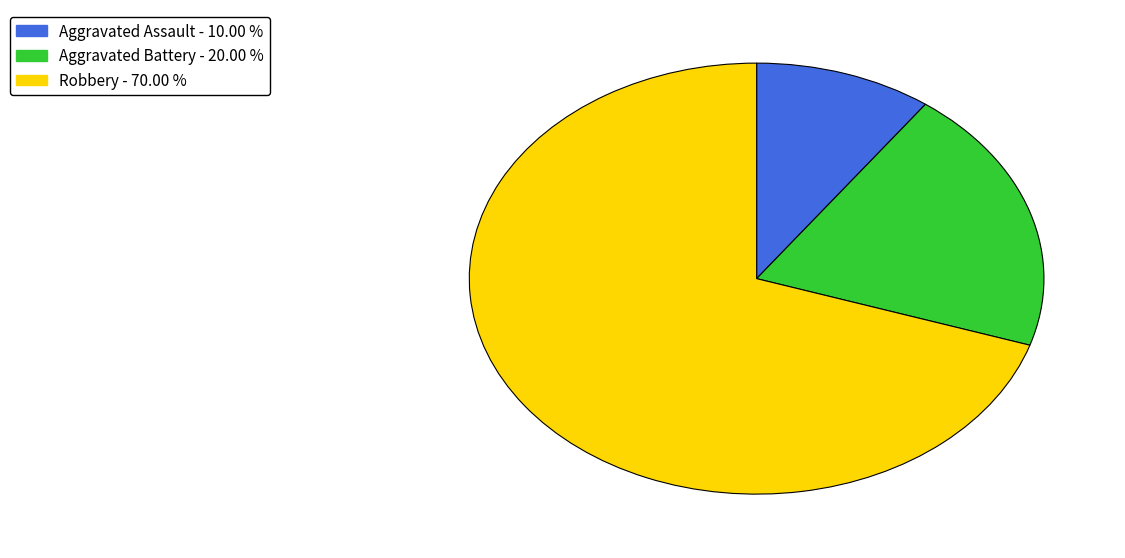

Rank the categories by value from highest to lowest.

Robbery, Aggravated Battery, Aggravated Assault